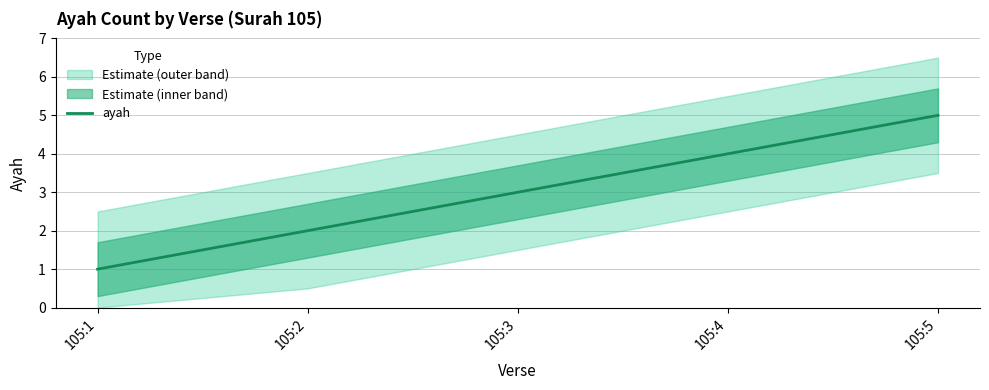

At which label is the value closest to 3?

105:3